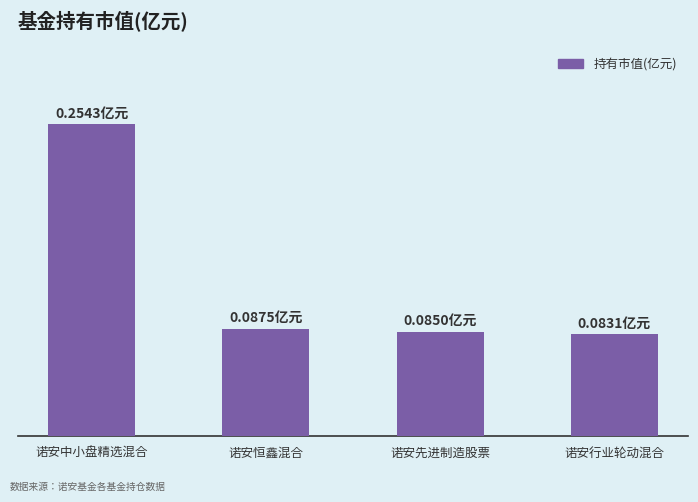

Reading left to right, list all the values displayed in this chart.

诺安中小盘精选混合=0.3	诺安恒鑫混合=0.1	诺安先进制造股票=0.1	诺安行业轮动混合=0.1